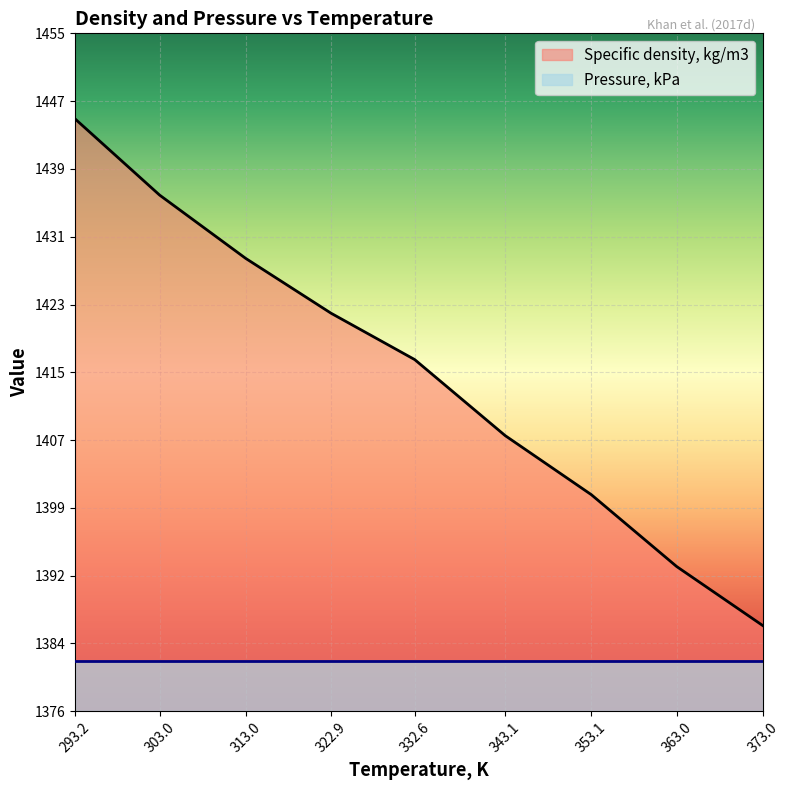

List the labels in order of value, smallest first.

373, 363, 353.1, 343.1, 332.6, 322.9, 313, 303, 293.2